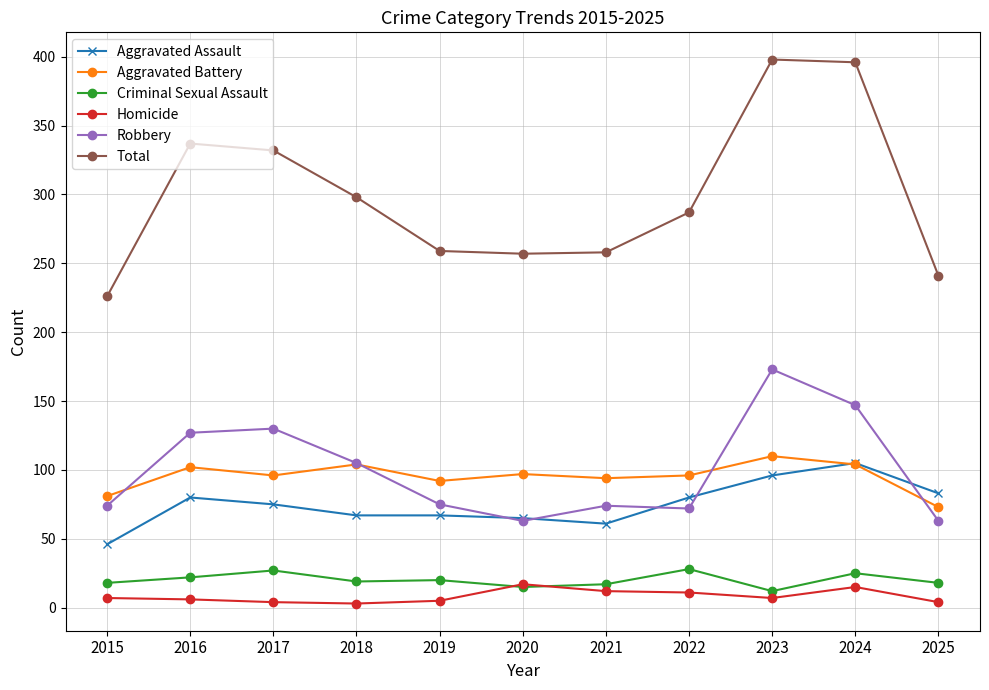

Is the value of Aggravated Battery at 2022 greater than the value of Criminal Sexual Assault at 2016?

Yes